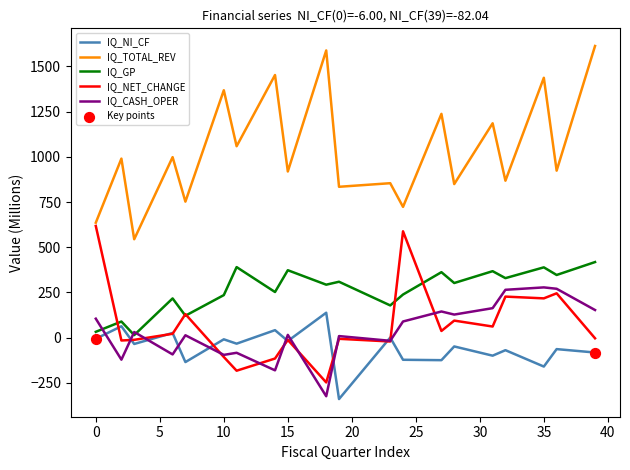

Which series has the largest total across all categories?

IQ_TOTAL_REV